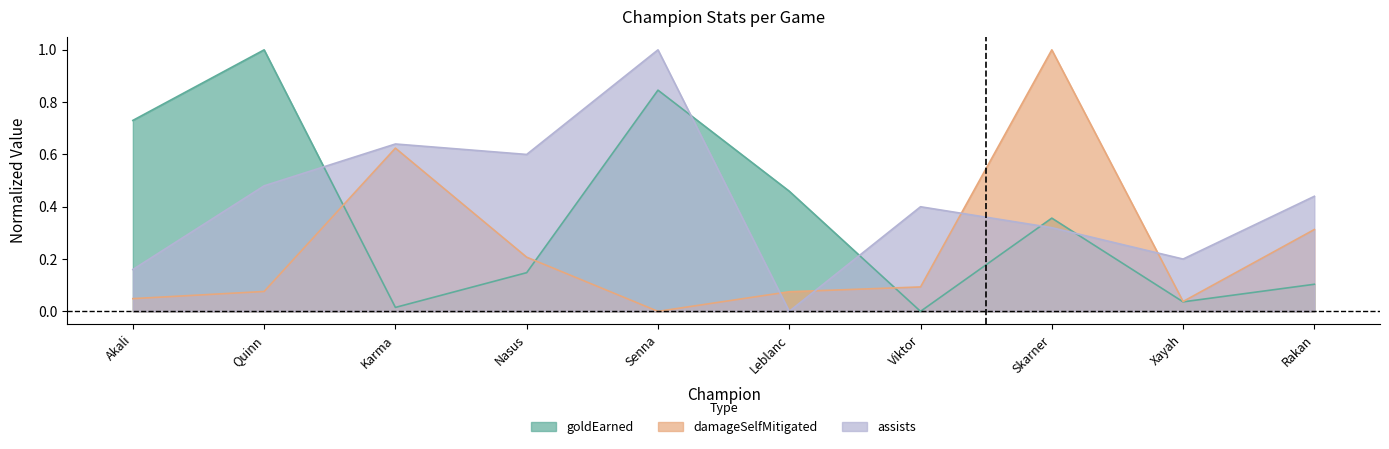

What are all the series names shown in the legend?

assists, damageSelfMitigated, goldEarned